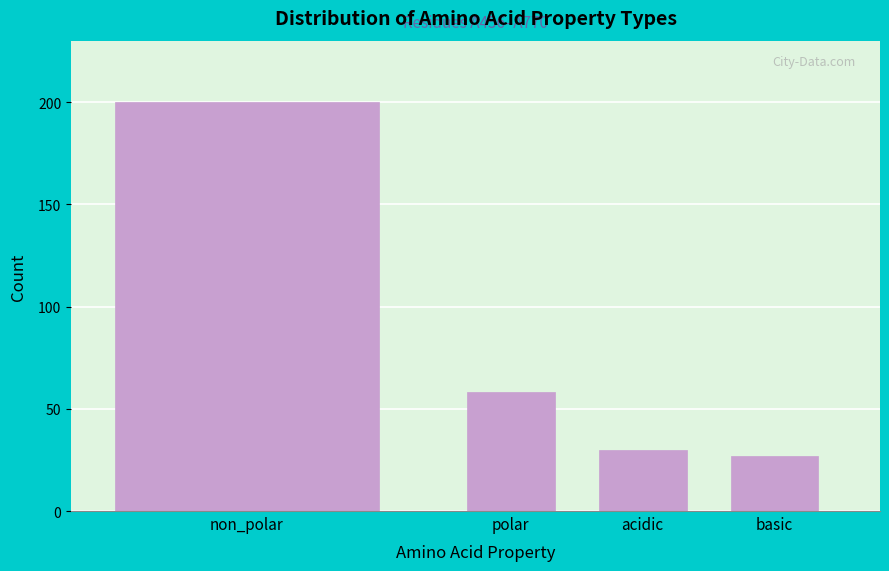

Reading left to right, extract all data points from this chart.

non_polar=200	polar=58	acidic=30	basic=27